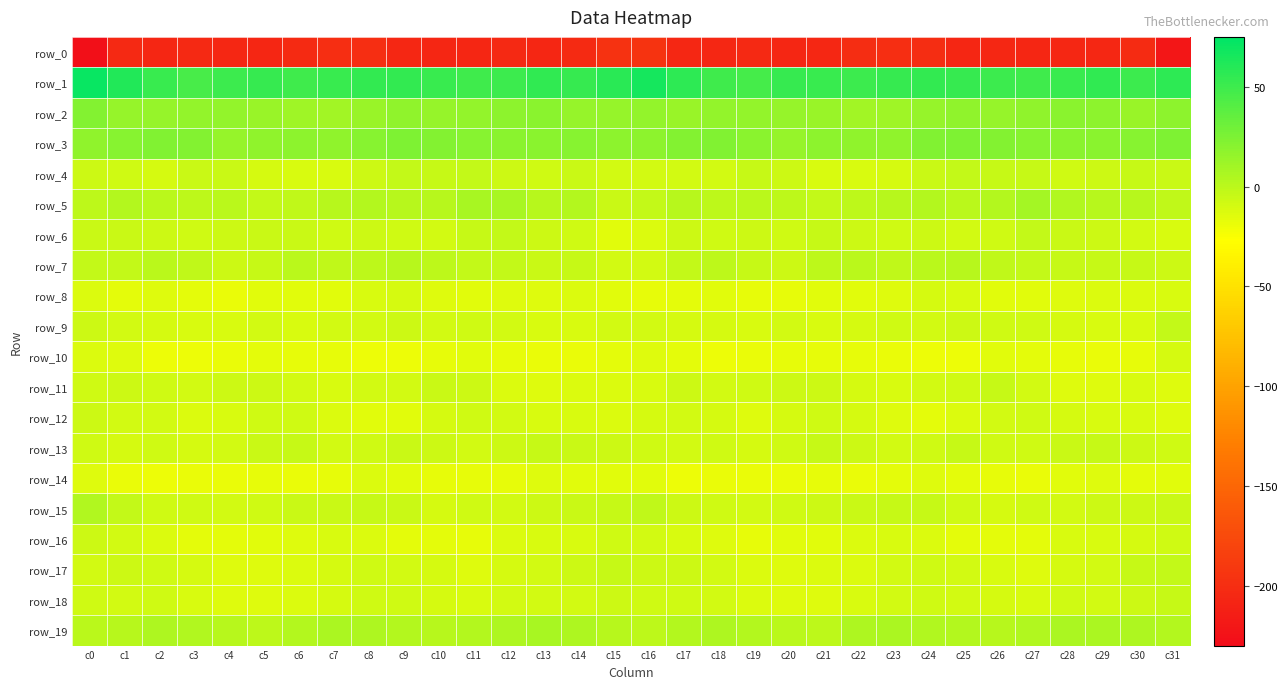

What is the average value of the row_6 series?

-7.2